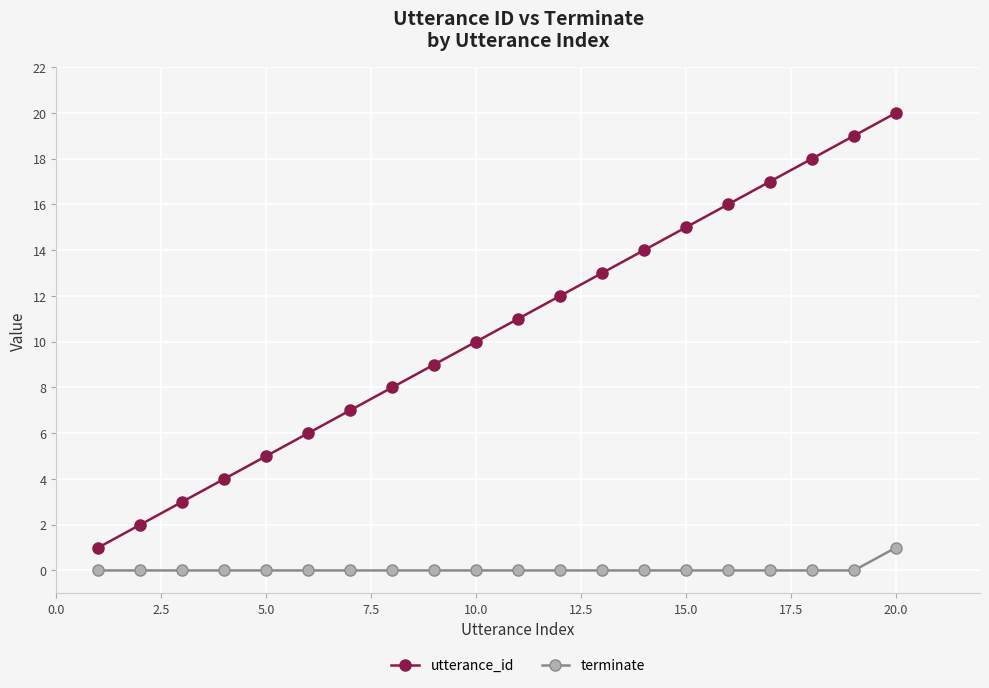

Which series has the largest range (max minus min)?

utterance_id